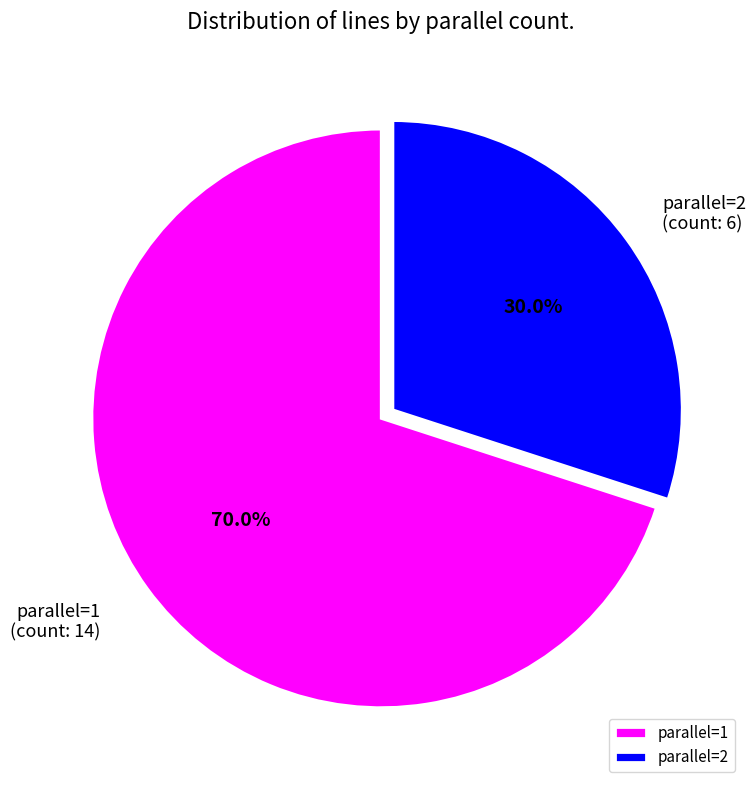

To the nearest percent, what is the average slice percentage?

50%